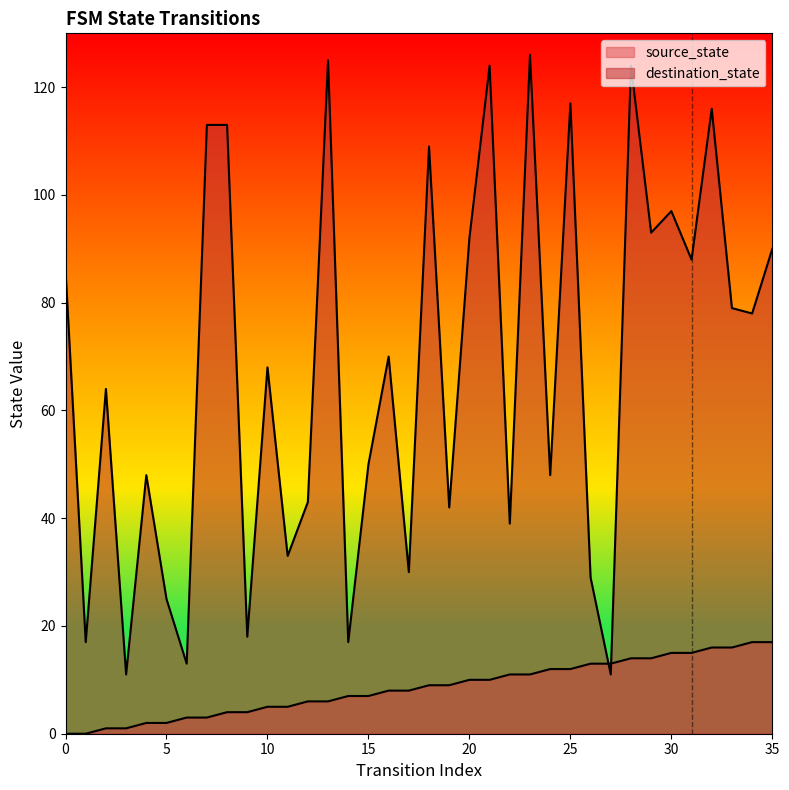

How many lines are shown in the chart?

2